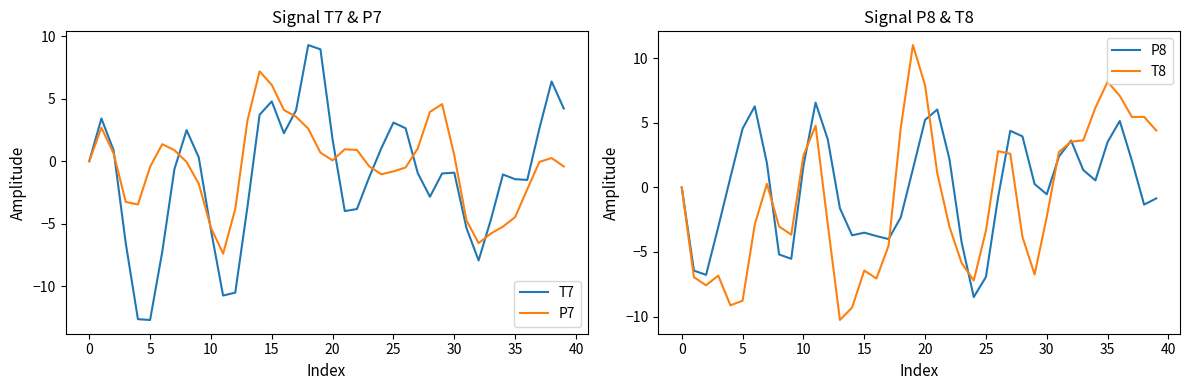

Rank the series by their maximum value, from lowest to highest.

P8, P7, T7, T8